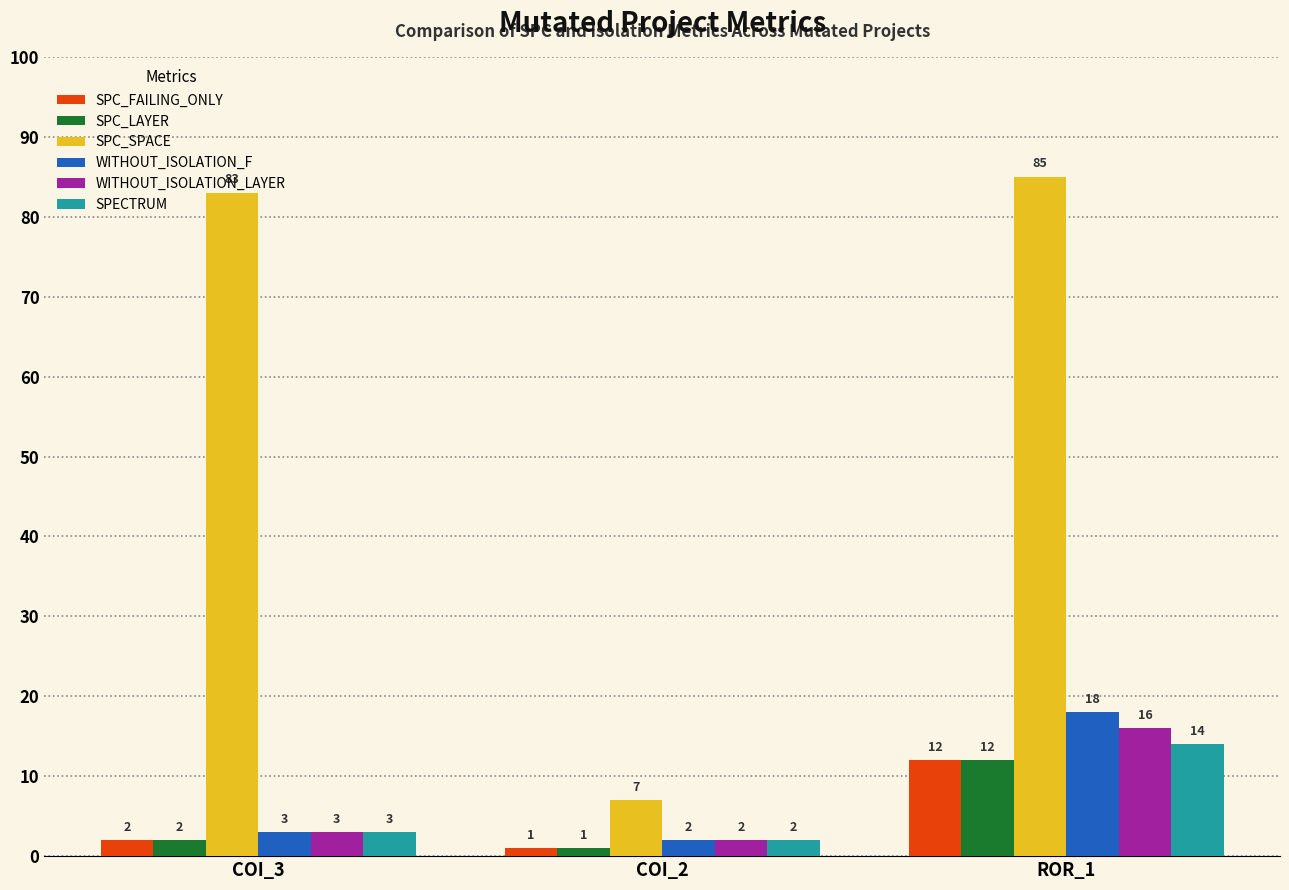

What position from the left is COI_2?

2